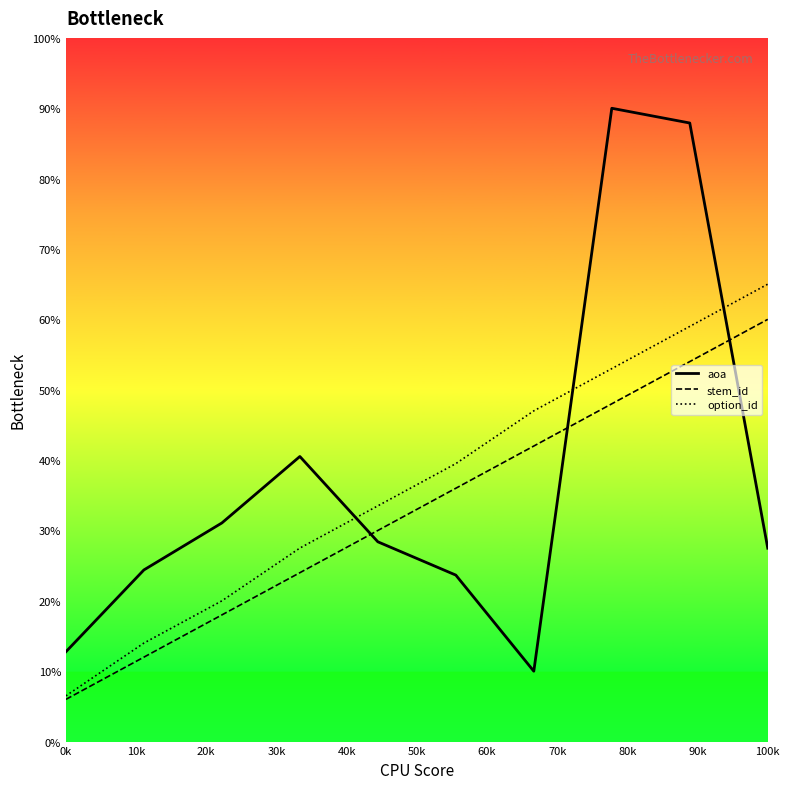

What is the difference between the second highest and minimum values in the option_id series?

52.5